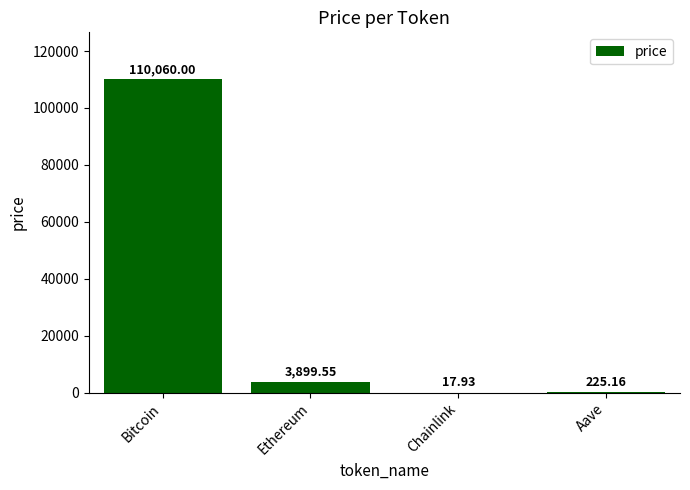

Which category has the highest value across all series?

Bitcoin